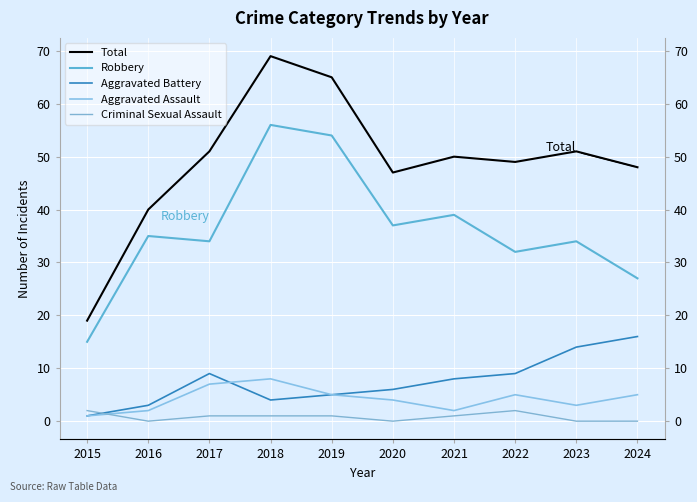

Is this an area chart (filled region under the line)?

No